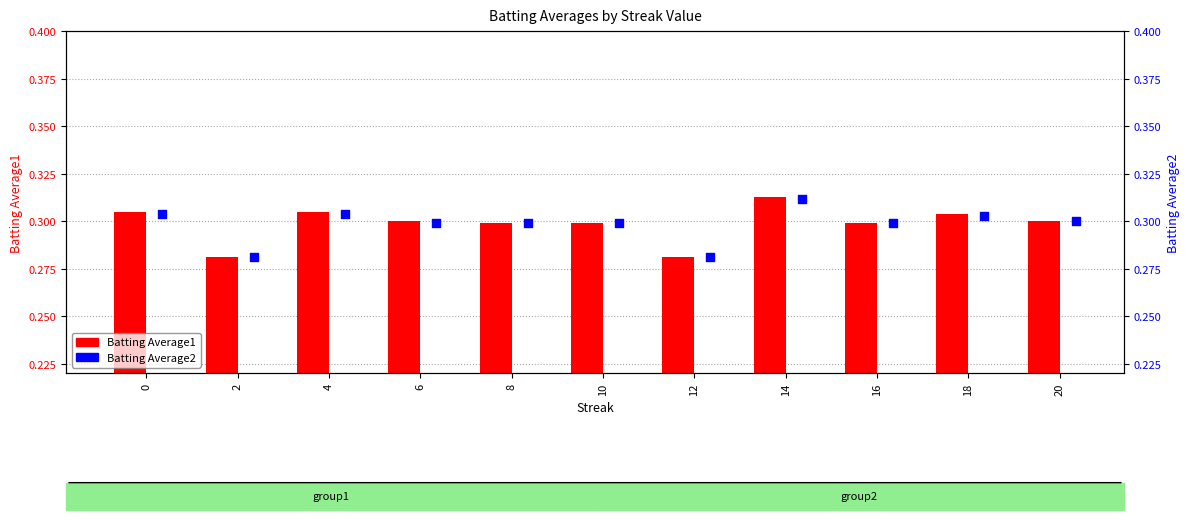

What are all the series names shown in the legend?

Batting Average1, Batting Average2